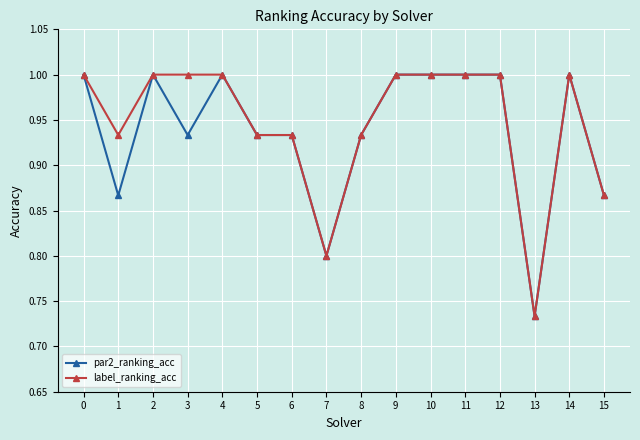

What is the maximum value for label_ranking_acc?

1.0